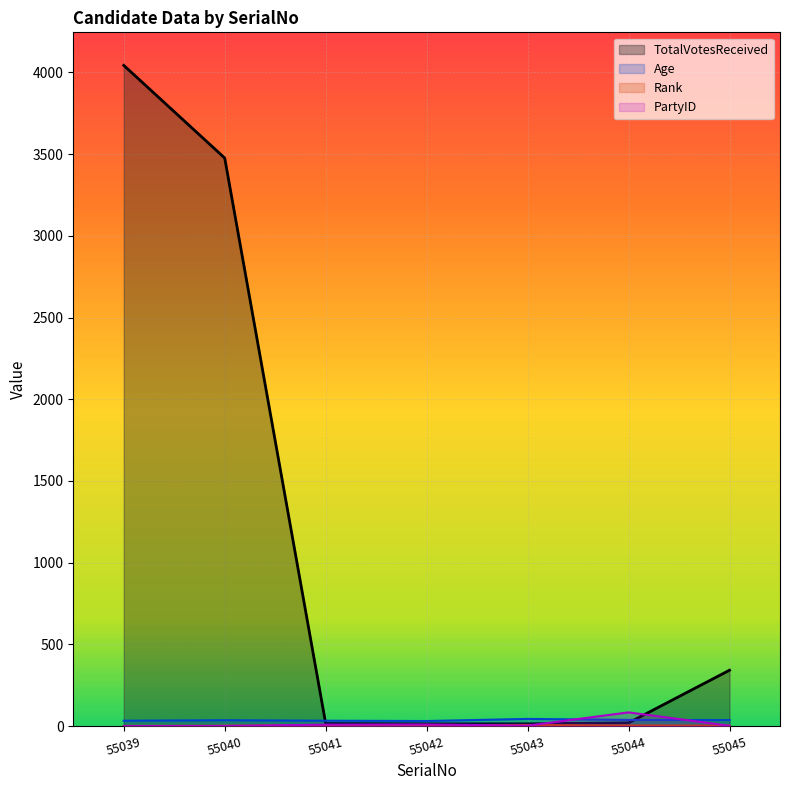

Where does the PartyID series first go above 3?

55041